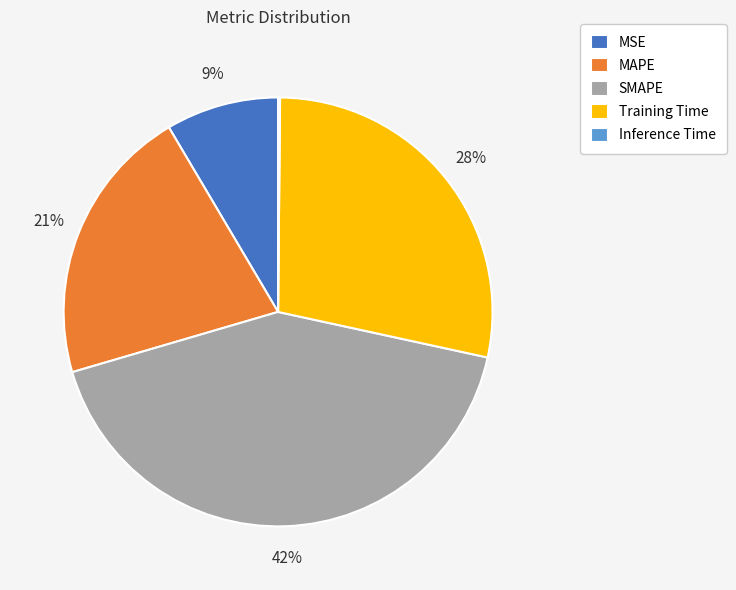

Which category has the biggest portion of the pie?

SMAPE